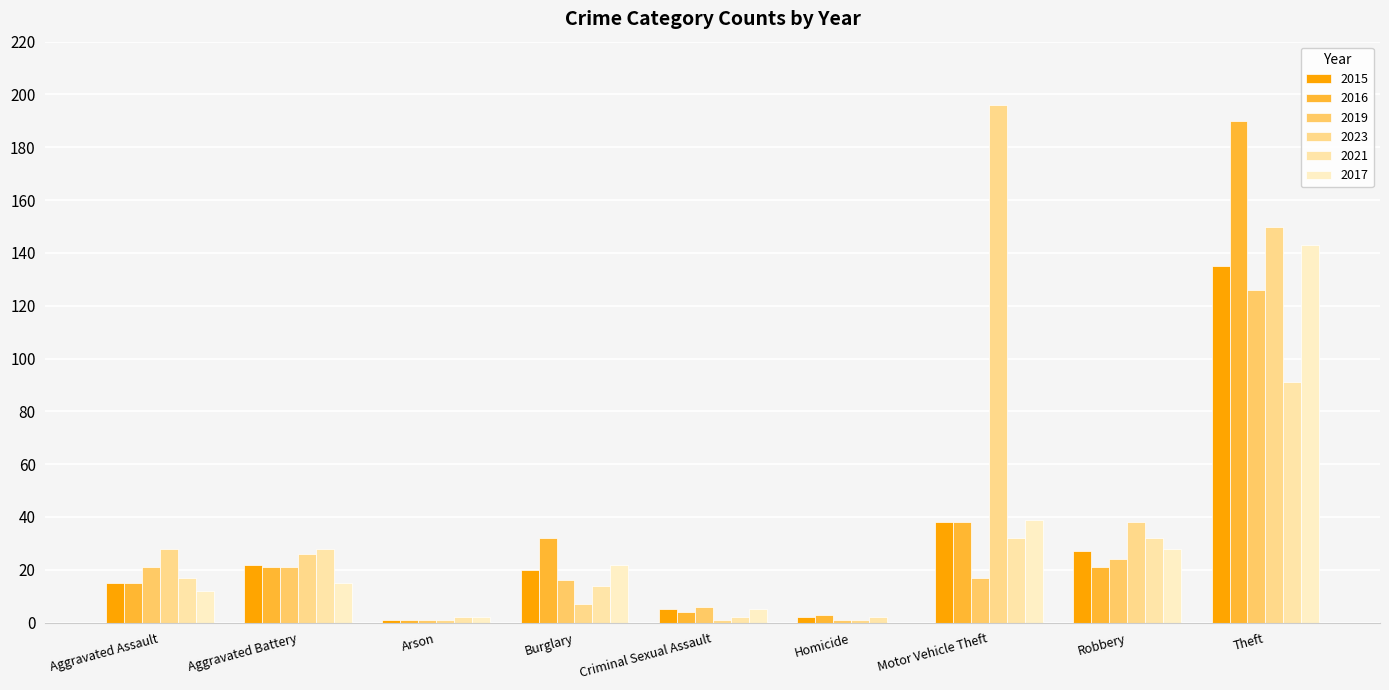

Which series has the widest spread of values?

2023